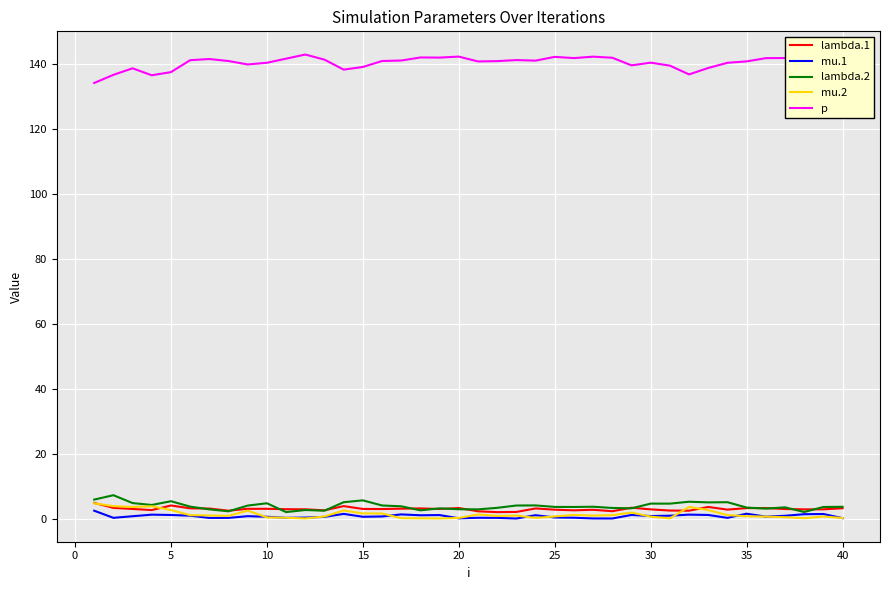

True or false: lambda.1 and p intersect in this chart.

False